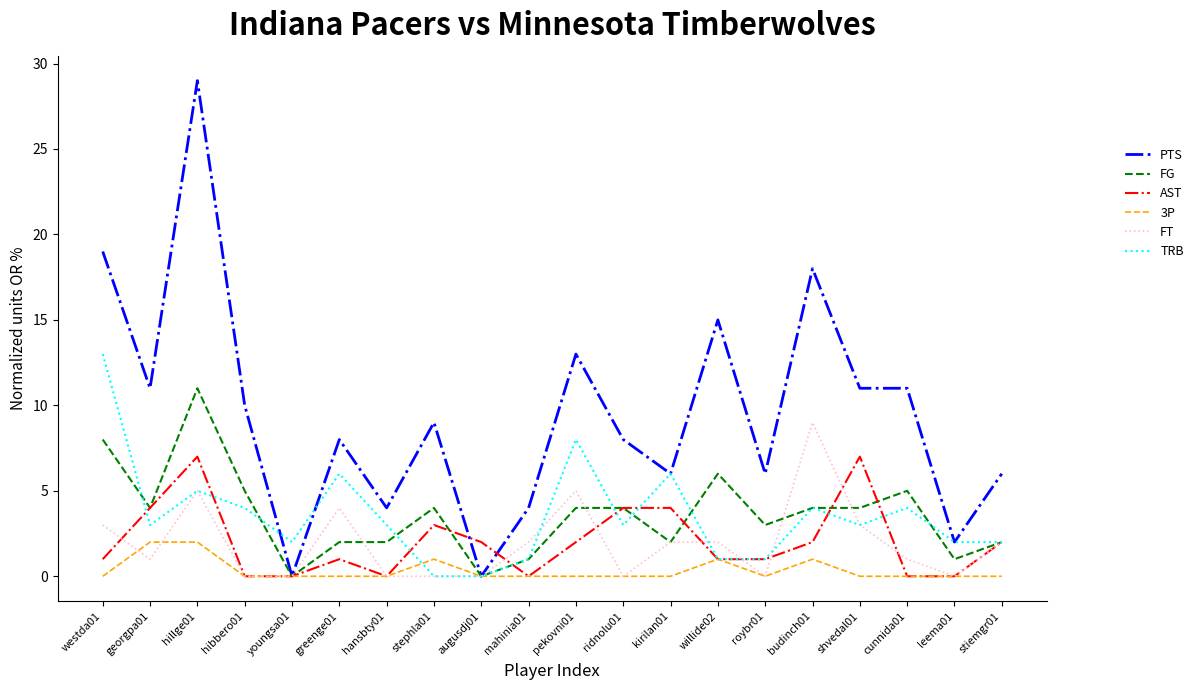

True or false: FT and AST intersect in this chart.

True